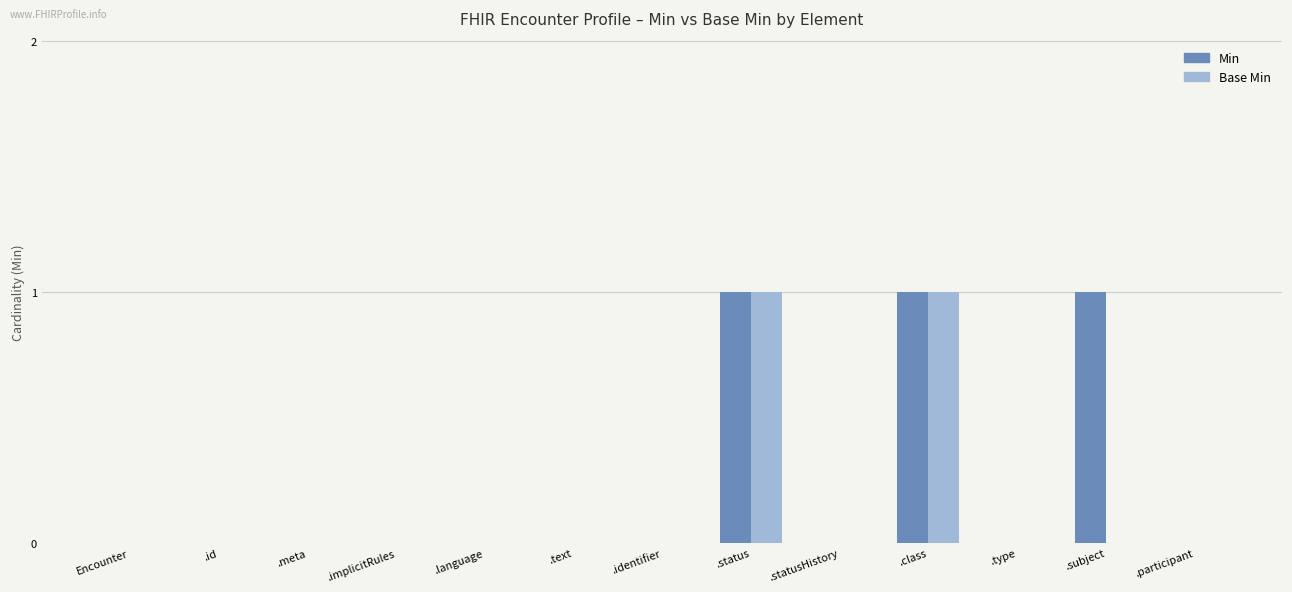

Is it true that Min equals -1 at .type?

False